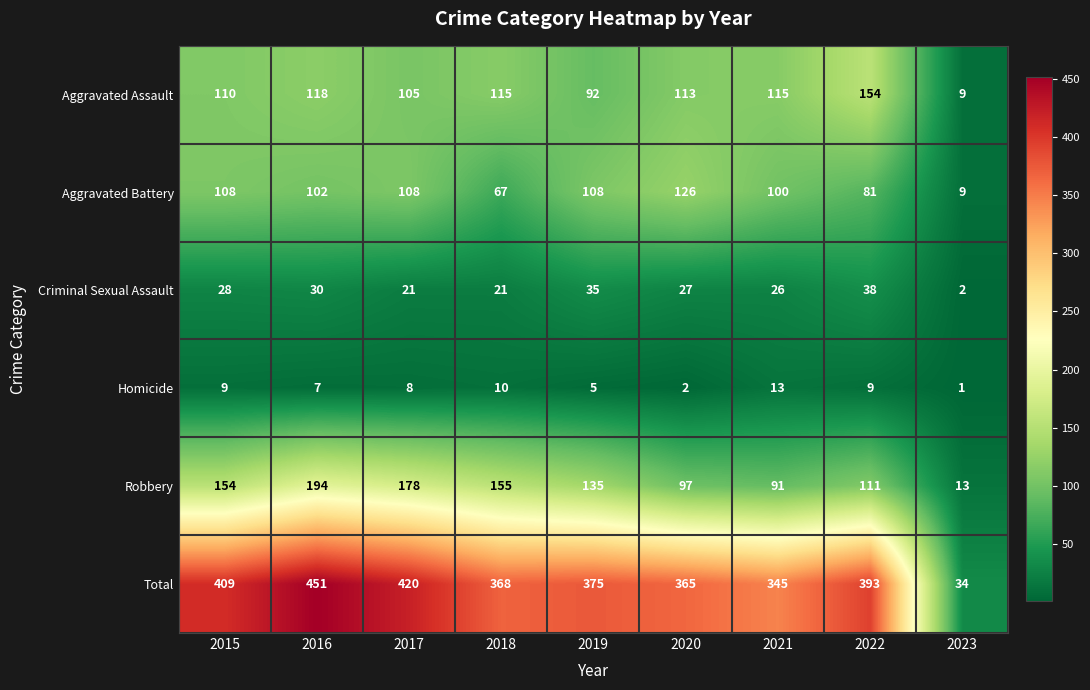

True or false: Aggravated Battery has a value of 37 at 2021.

False